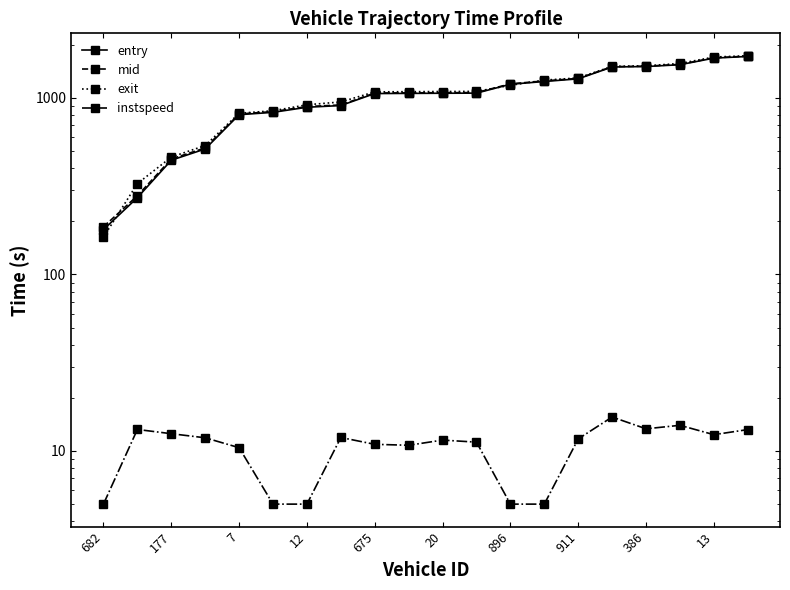

List the series in order of their peak value, highest first.

exit, mid, entry, instspeed